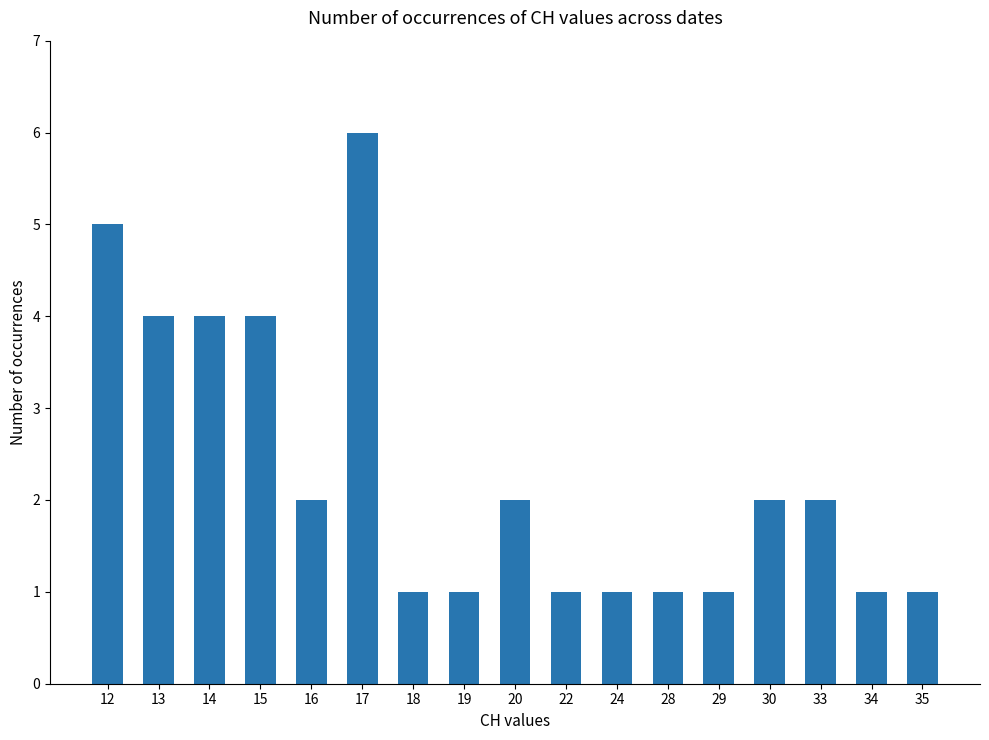

What is the change in value from 16 to 35?

-1